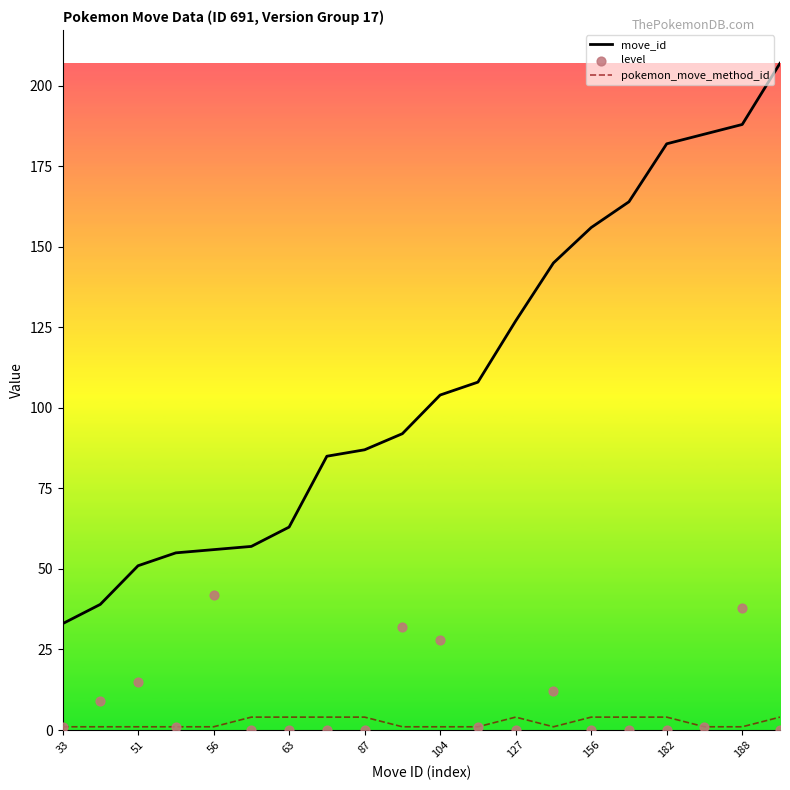

Which series contains the highest Y value?

move_id